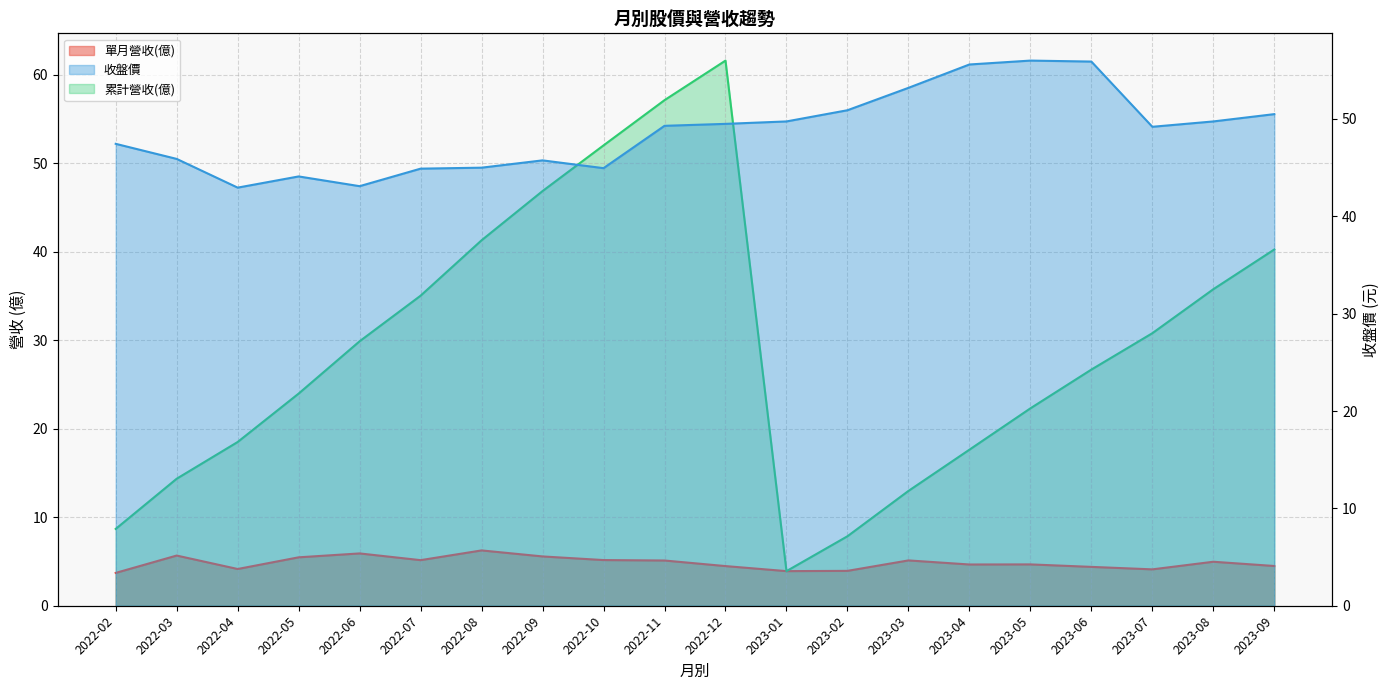

What is the difference between the highest and lowest values at 2022-07?

39.8